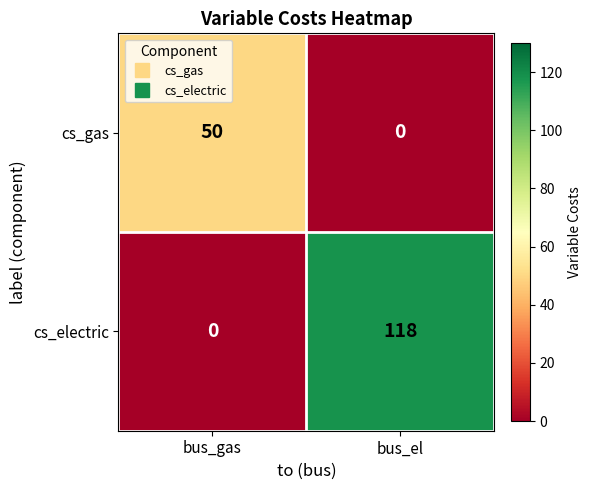

At how many categories does at least one series exceed 41?

2